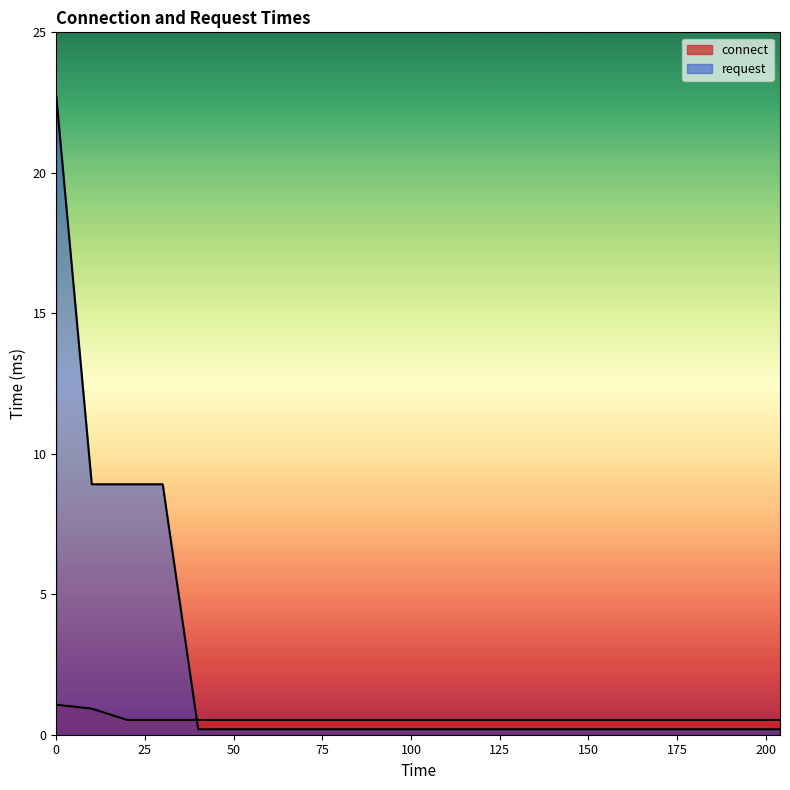

Between 160 and 120, which is larger?

160